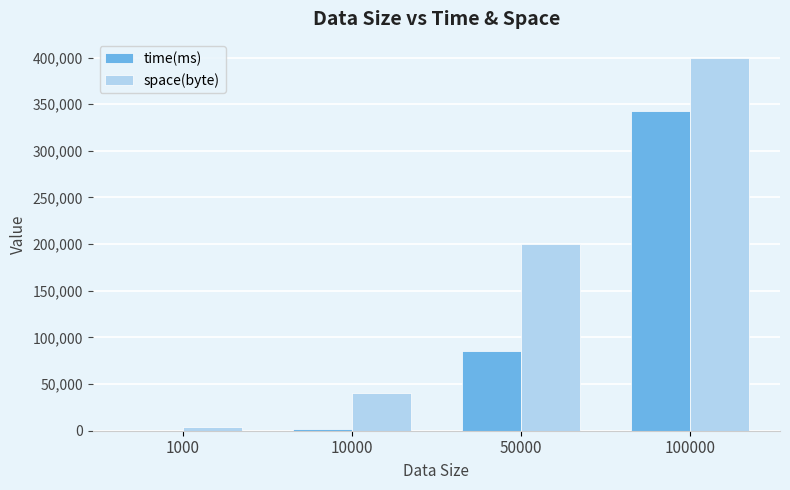

Is the value of time(ms) at 50000 greater than the value of space(byte) at 1000?

Yes